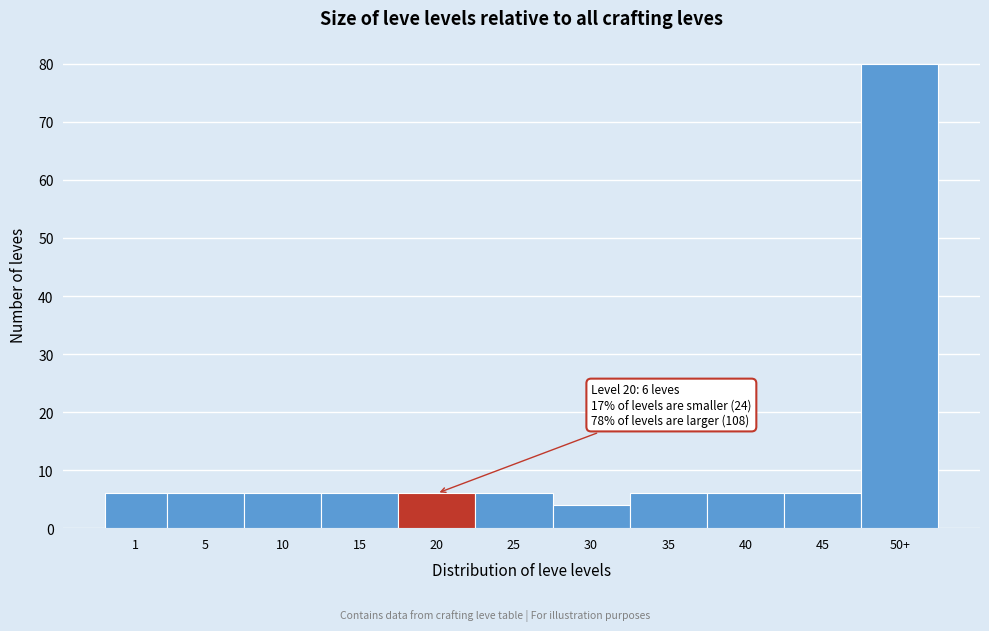

Reading right to left, extract all data points from this chart.

50+=80	45=6	40=6	35=6	30=4	25=6	20=6	15=6	10=6	5=6	1=6